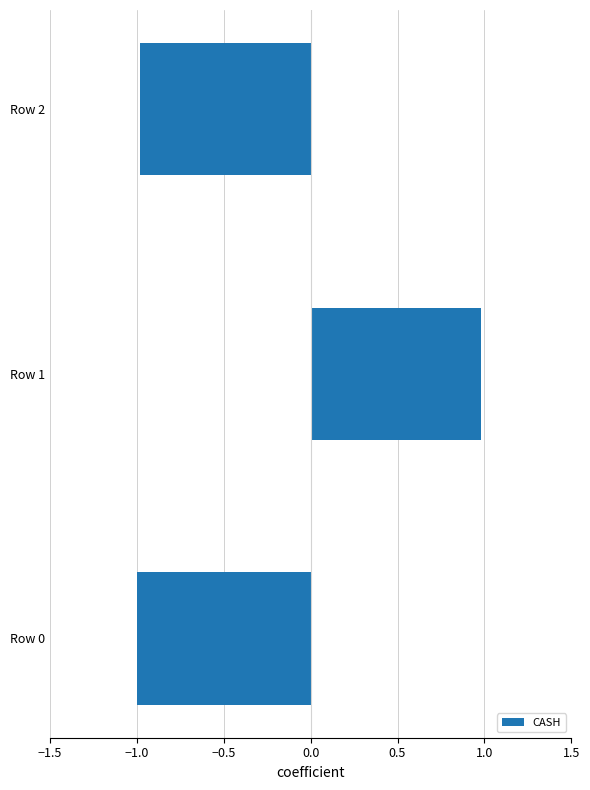

Reading bottom to top, list all the values displayed in this chart.

Row 0=-1.0	Row 1=1.0	Row 2=-1.0